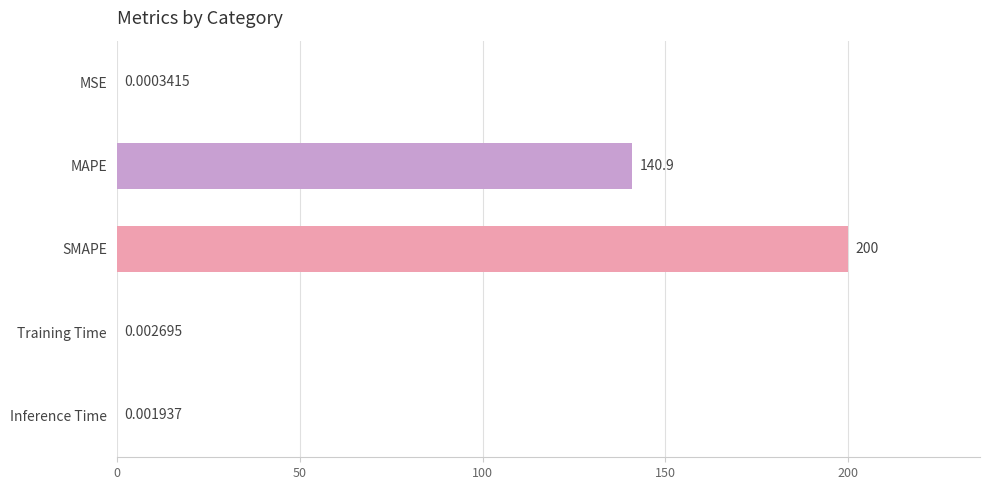

Where is the data nearest to the value 100?

MAPE